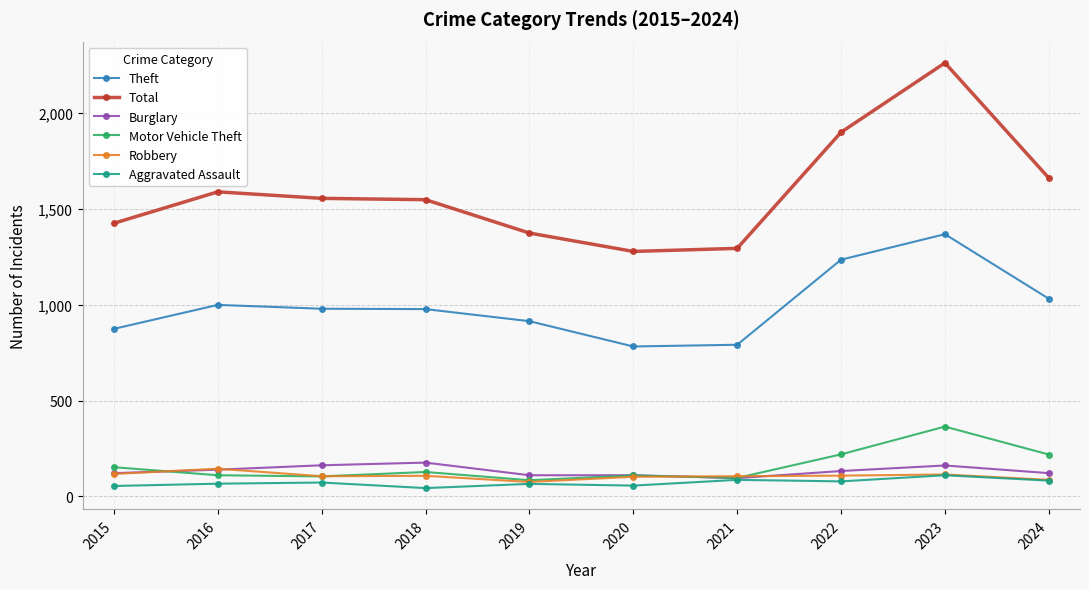

The Total series shows 325 at 2015. True or false?

False